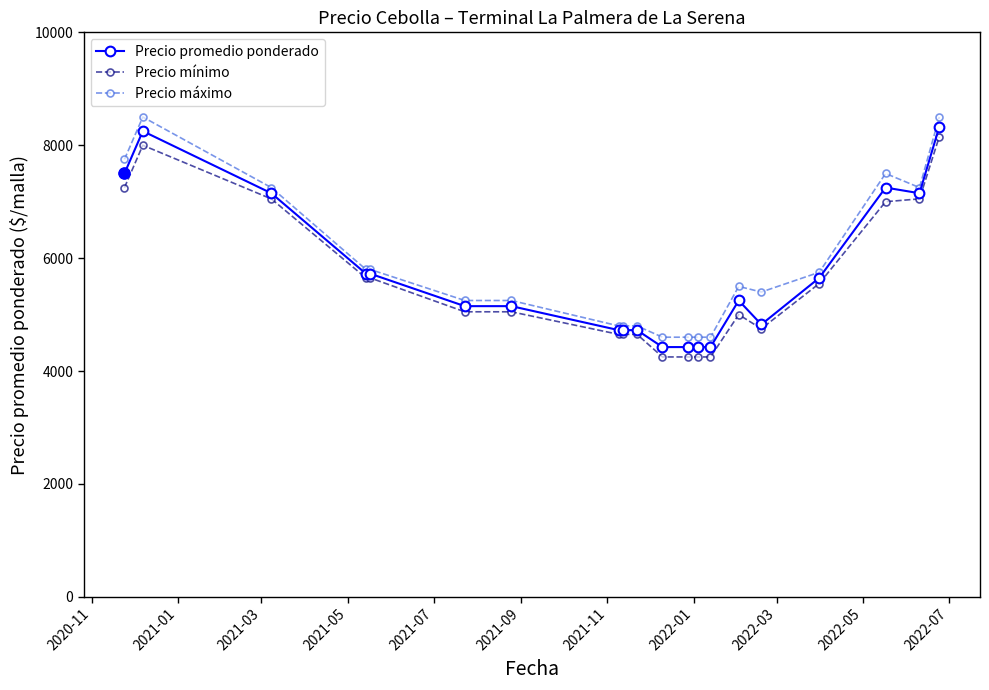

What is the smallest value displayed?

4250